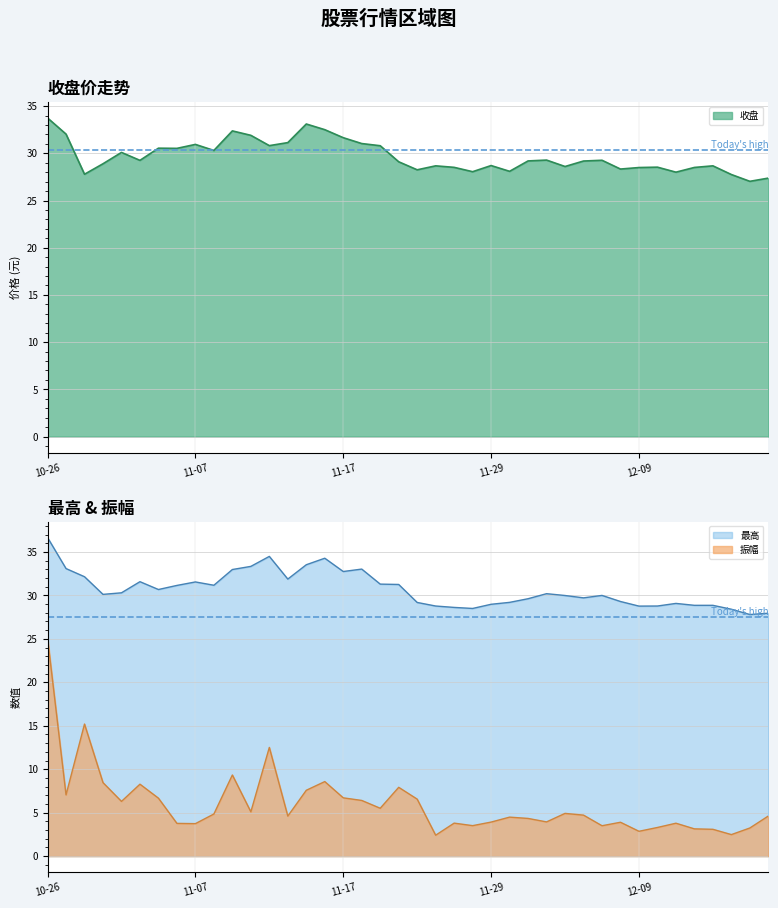

True or false: 最高 and 振幅 intersect in this chart.

False